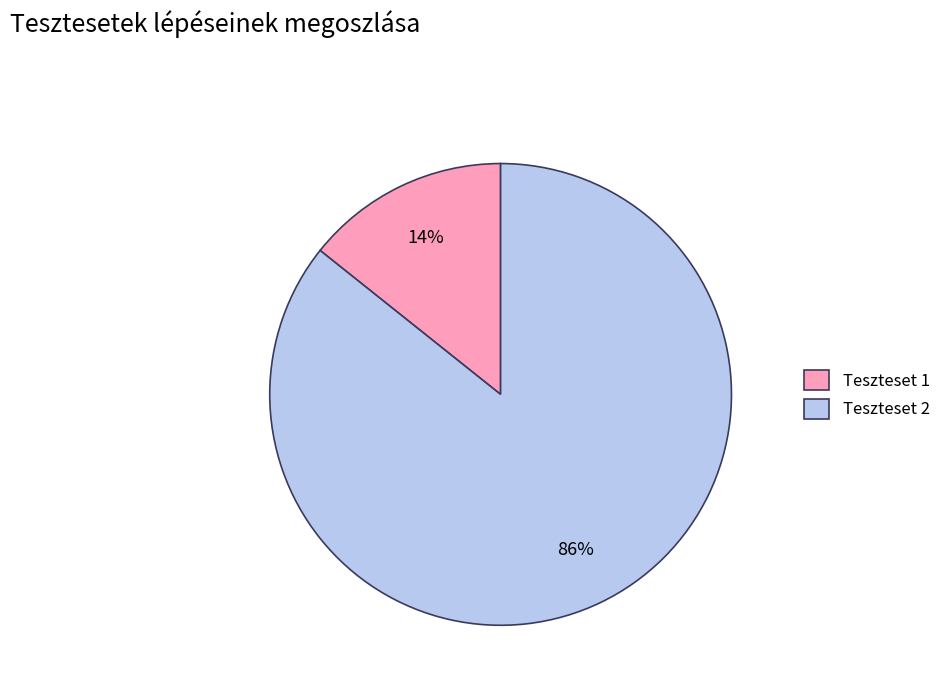

To the nearest percent, what is the average slice percentage?

50%